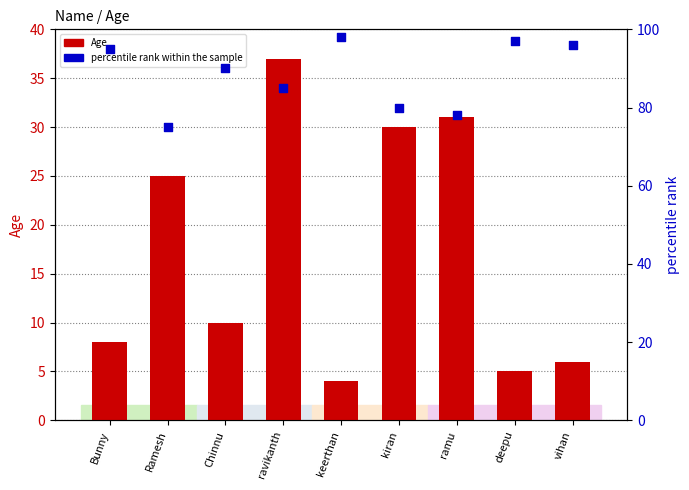

Which series has the largest Y range (max minus min)?

Age